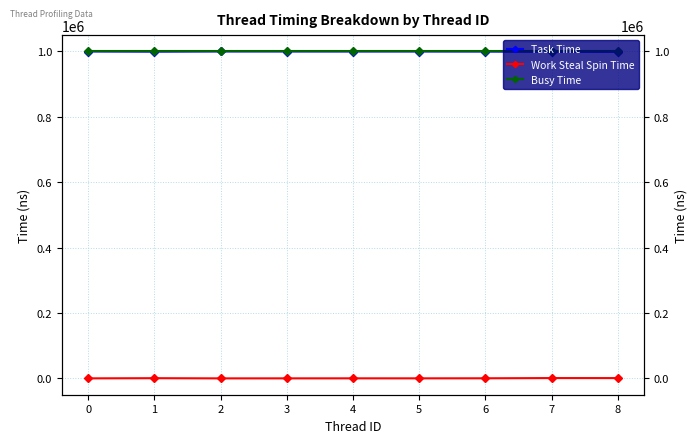

Reading left to right, what are all the values shown in this chart?

Task Time: 0=999660	1=999156	2=999705	3=999650	4=999578	5=999603	6=999450	7=998793	8=998857
Work Steal Spin Time: 0=175	1=681	2=129	3=186	4=257	5=231	6=384	7=1042	8=978
Busy Time: 0=999833	1=999833	2=999833	3=999833	4=999833	5=999833	6=999833	7=999833	8=999833